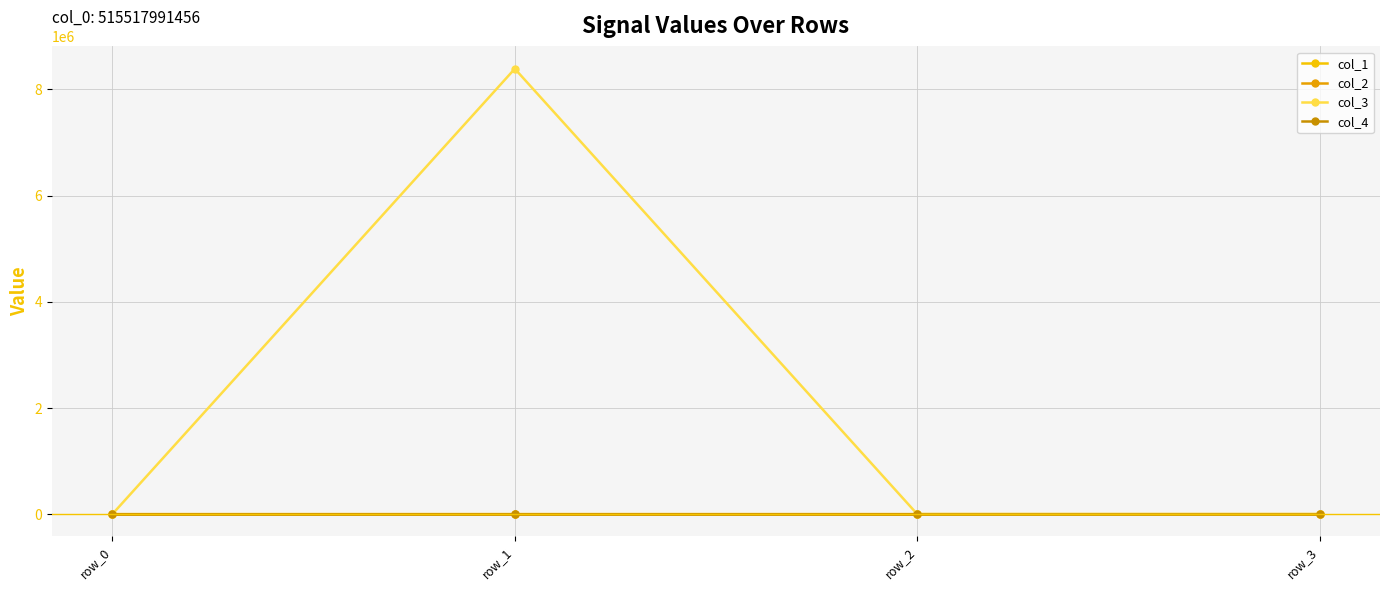

Reading right to left, transcribe all the data shown in this chart.

col_1: 191.3	115.9	270.1	0.0
col_2: -0.2	0.2	-0.2	0.0
col_3: 128.0	128.0	8388736.0	0.0
col_4: 0.0	0.0	0.0	0.0